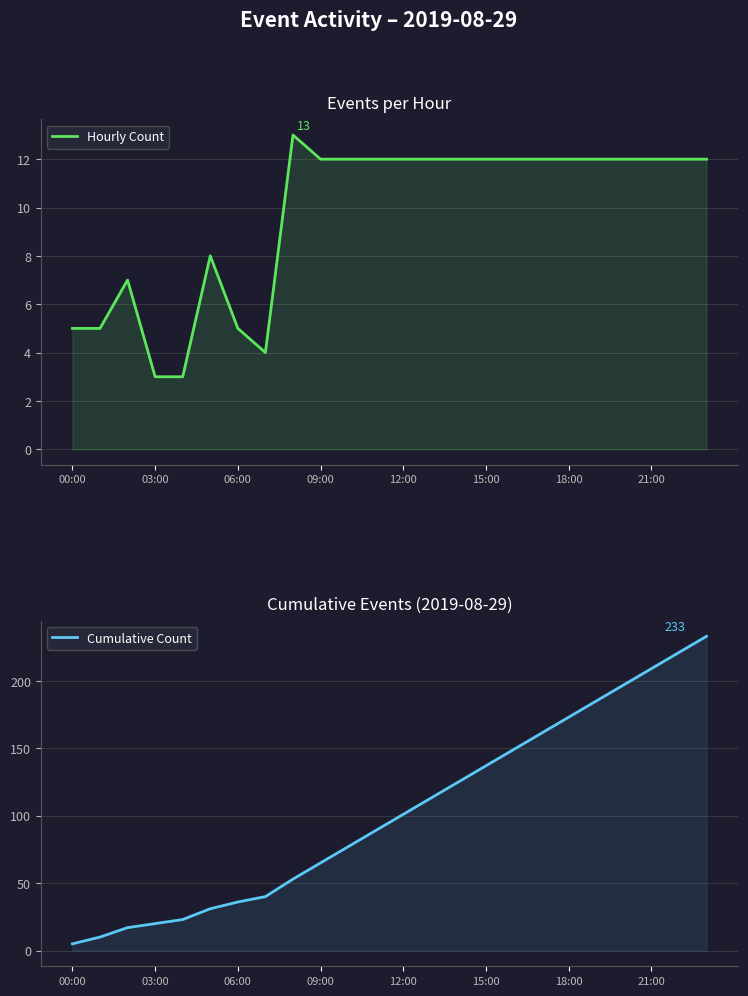

True or false: Cumulative Count and Hourly Count cross at least once.

False